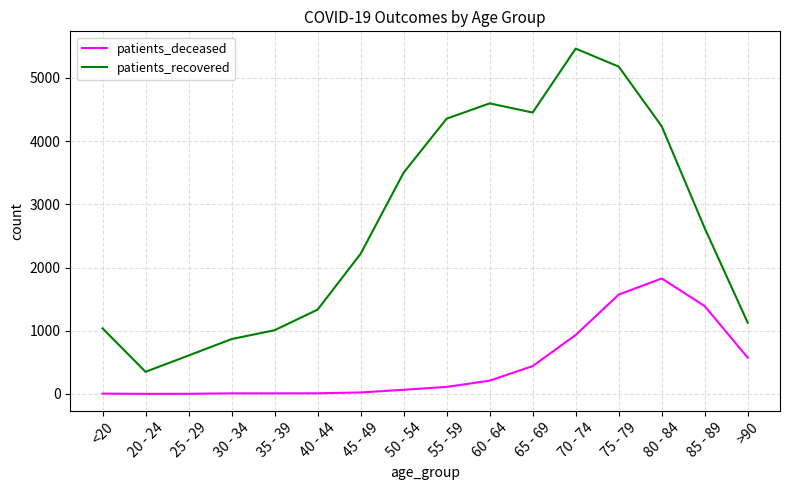

Which series has the widest spread of values?

patients_recovered